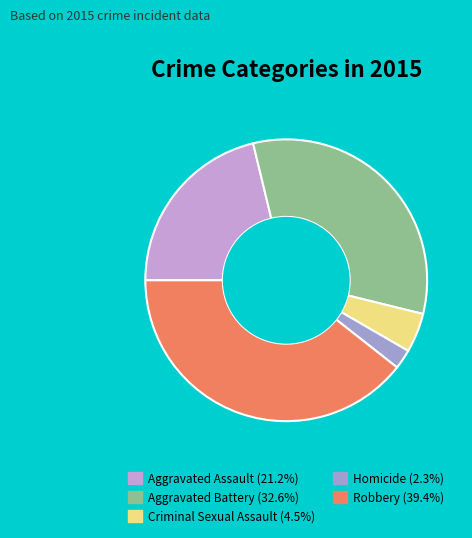

Which has a higher value, Aggravated Assault or Criminal Sexual Assault?

Aggravated Assault